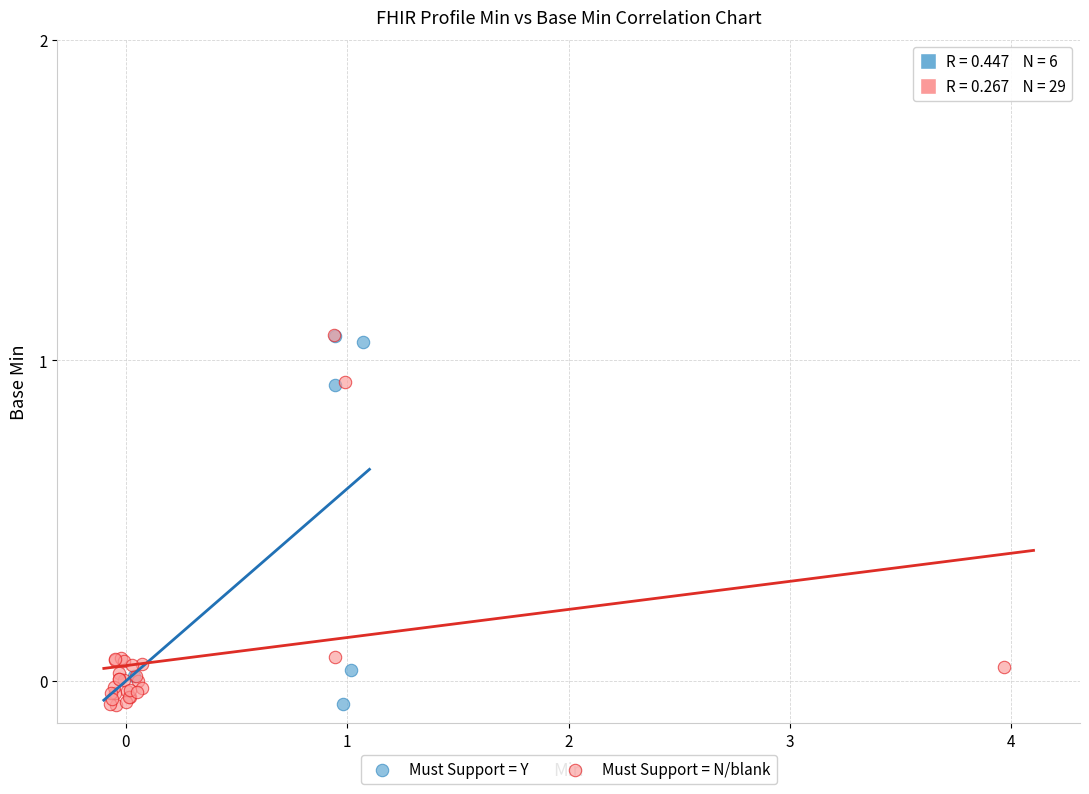

What are all the series names shown in the legend?

Must Support = Y, Must Support = N/blank